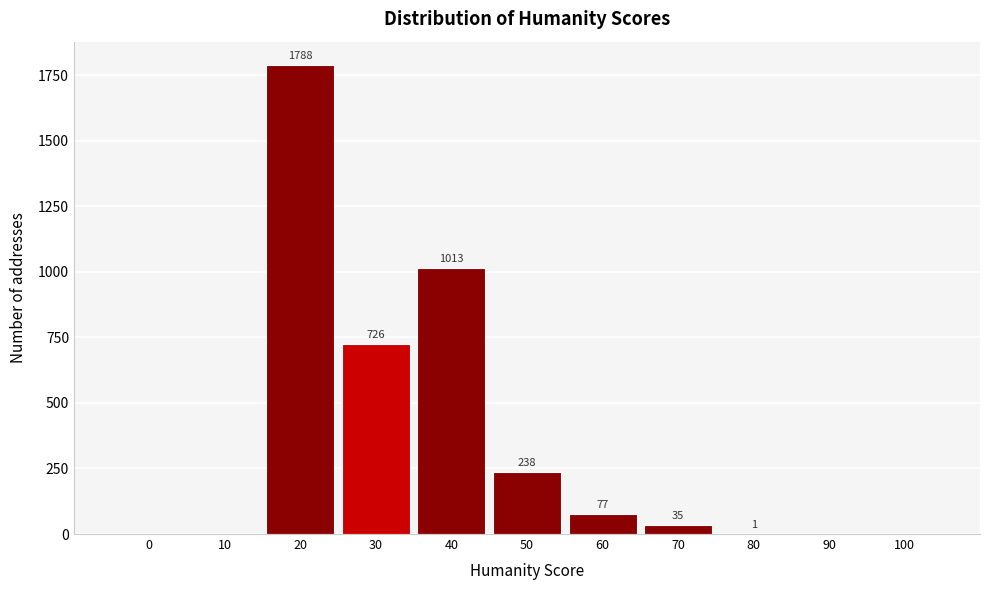

Reading left to right, list all the values displayed in this chart.

0=0	10=0	20=1788	30=726	40=1013	50=238	60=77	70=35	80=1	90=0	100=0